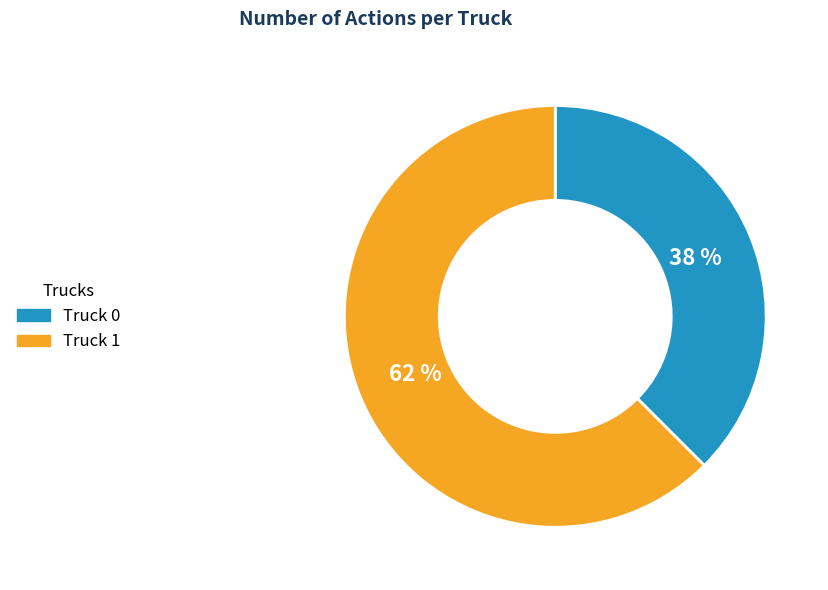

How many segments does this pie chart have?

2